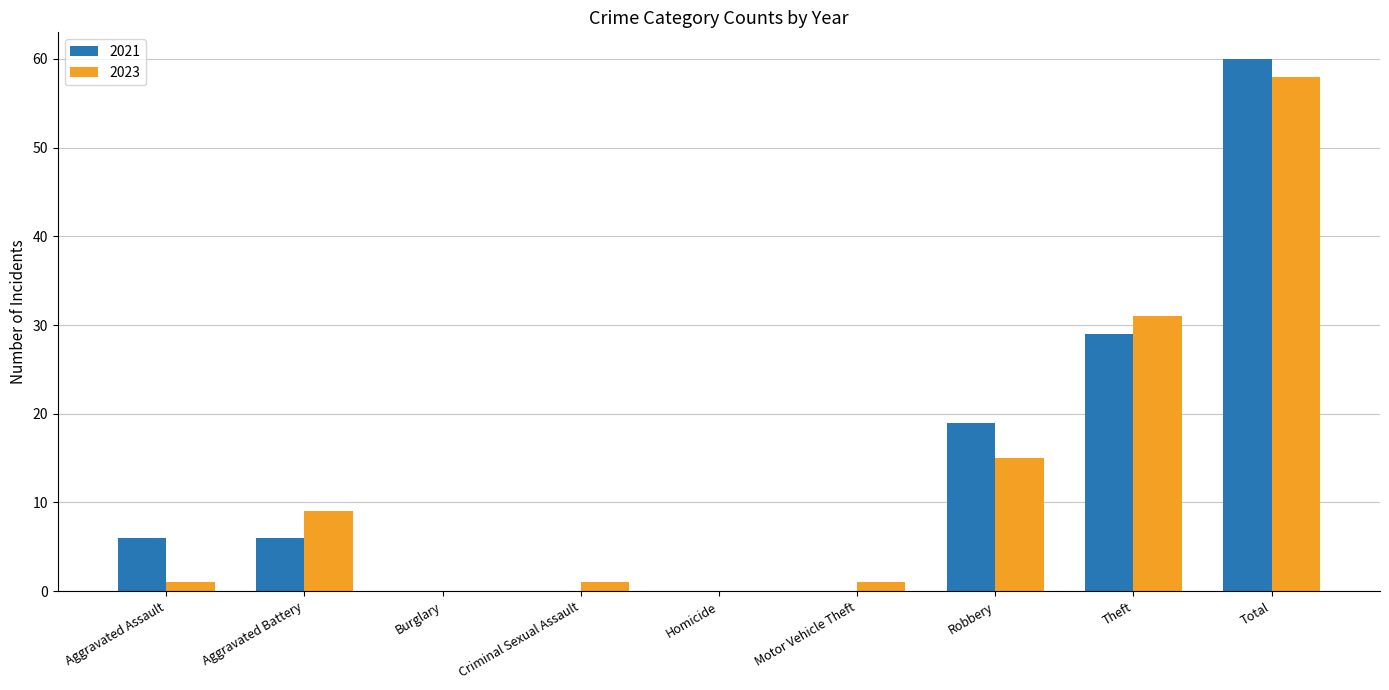

How many groups of bars are there?

9